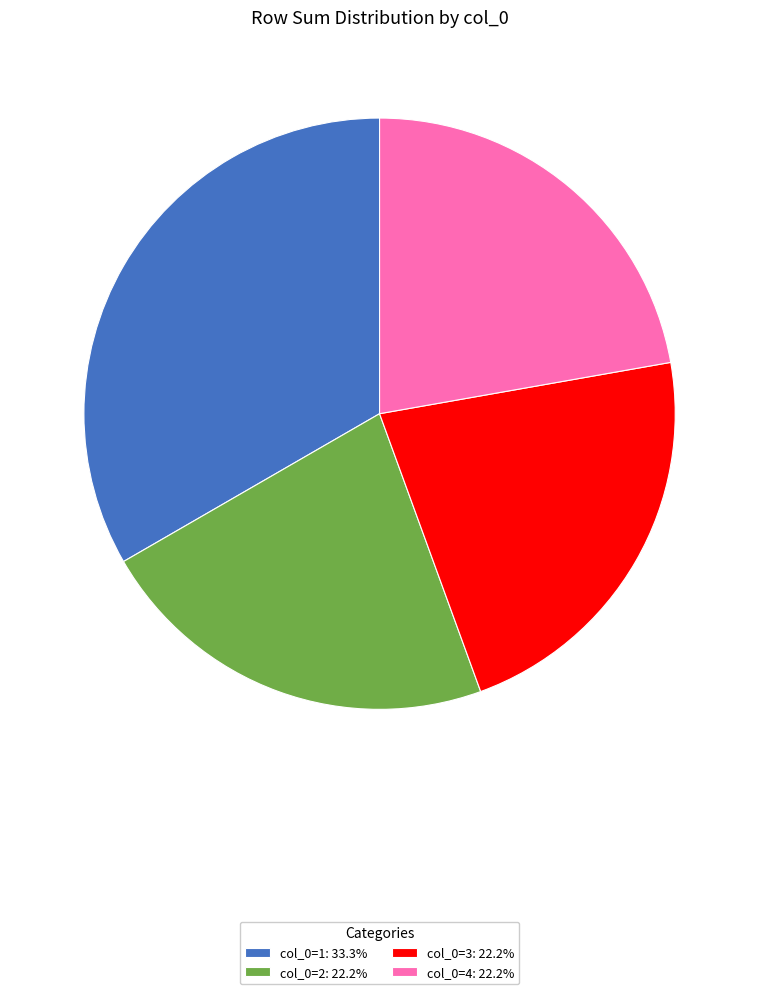

Approximately how many times larger is the value at col_0=2: 22.2% compared to col_0=4: 22.2%?

1.0